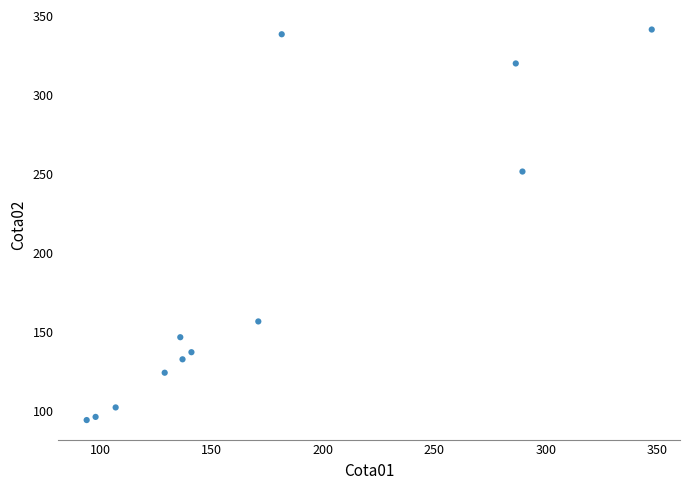

What is the range of Y values (max minus min)?

247.5